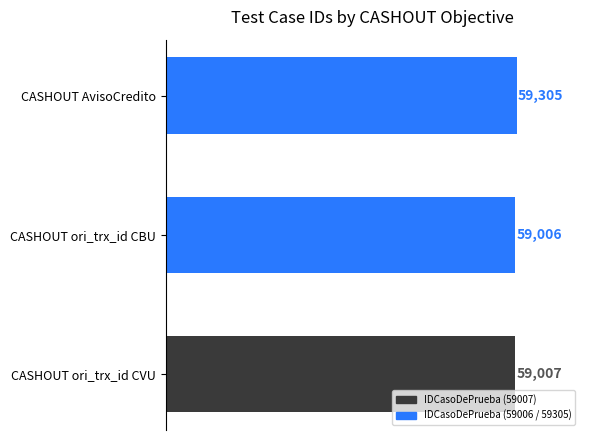

Rank the categories by value from lowest to highest.

CASHOUT ori_trx_id CBU, CASHOUT ori_trx_id CVU, CASHOUT AvisoCredito